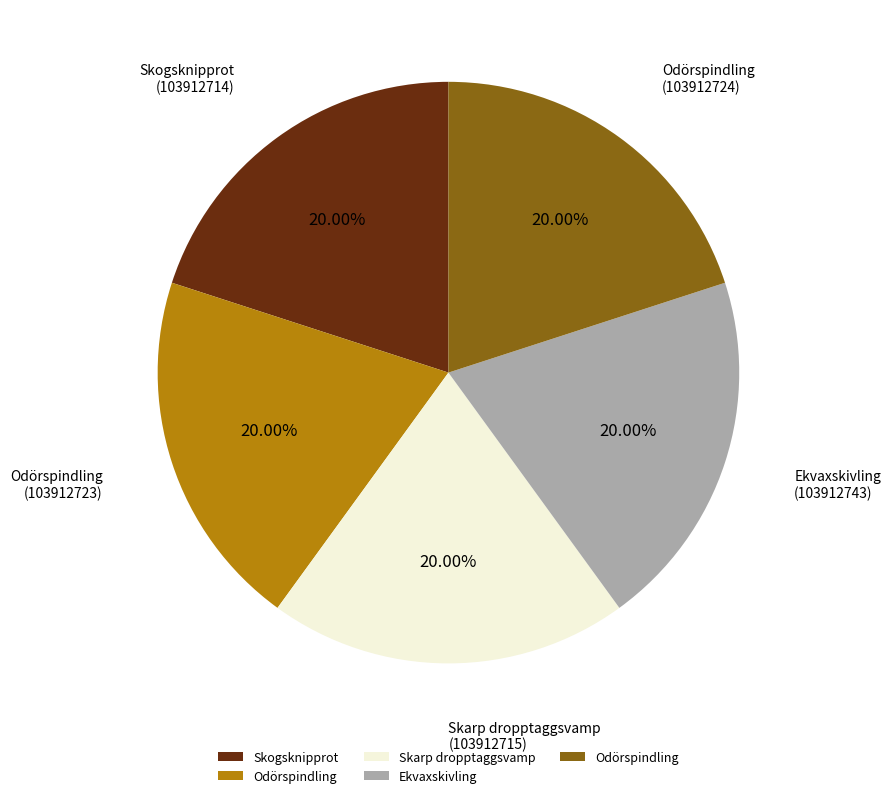

Does any single category account for the majority?

No